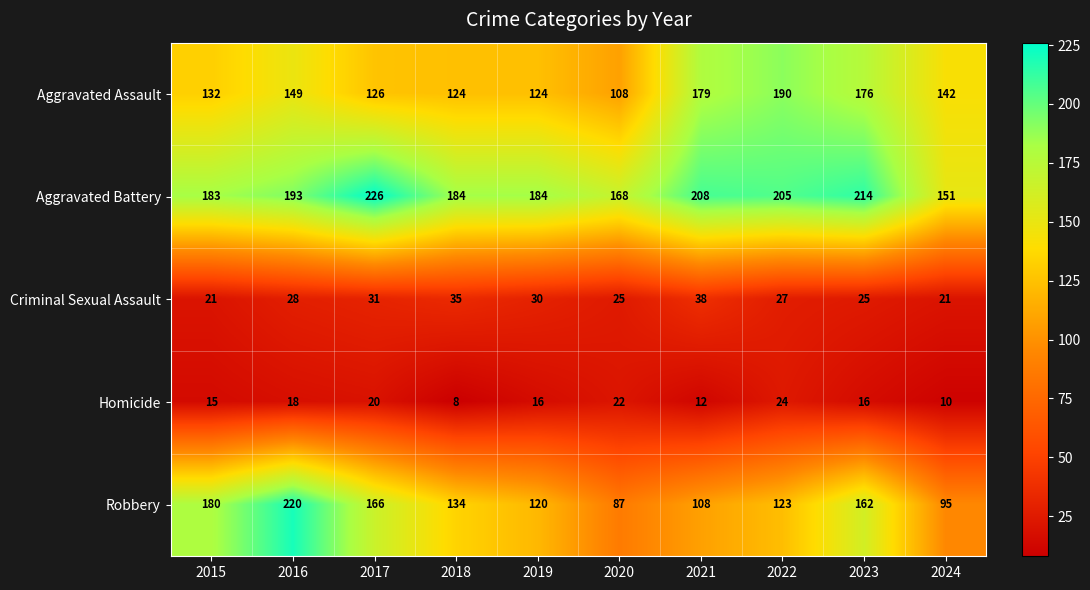

At how many categories does at least one series exceed 35?

10